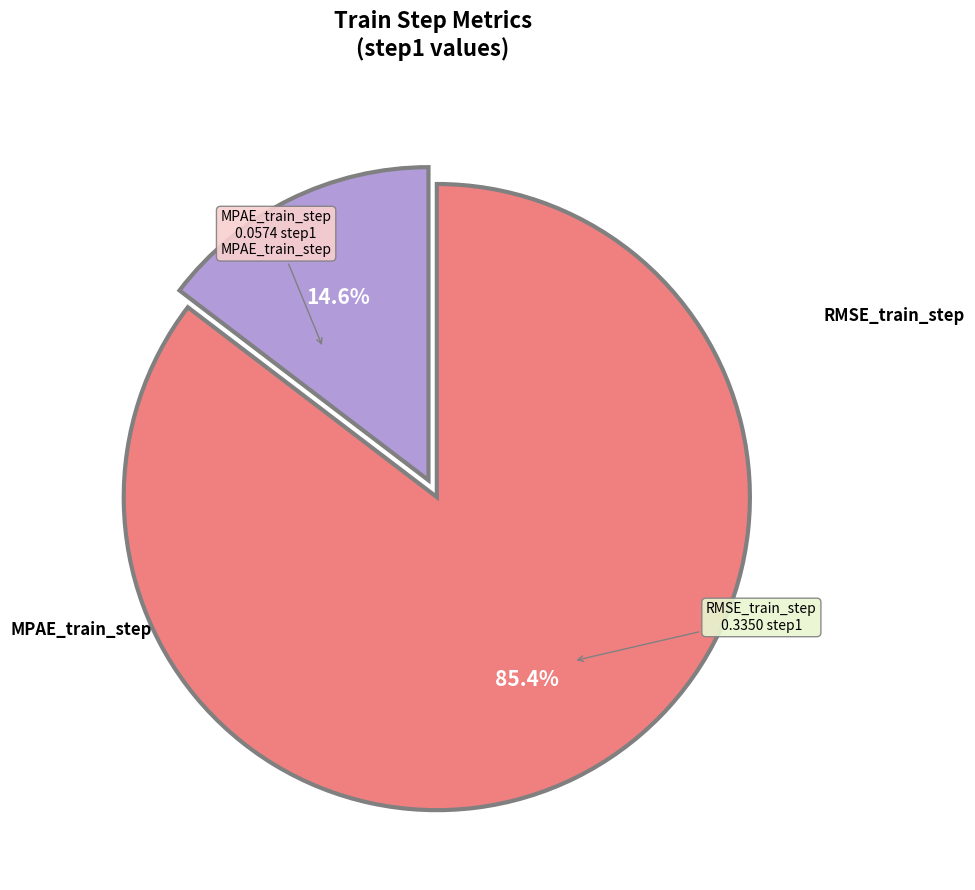

Is there a majority slice in this chart?

Yes